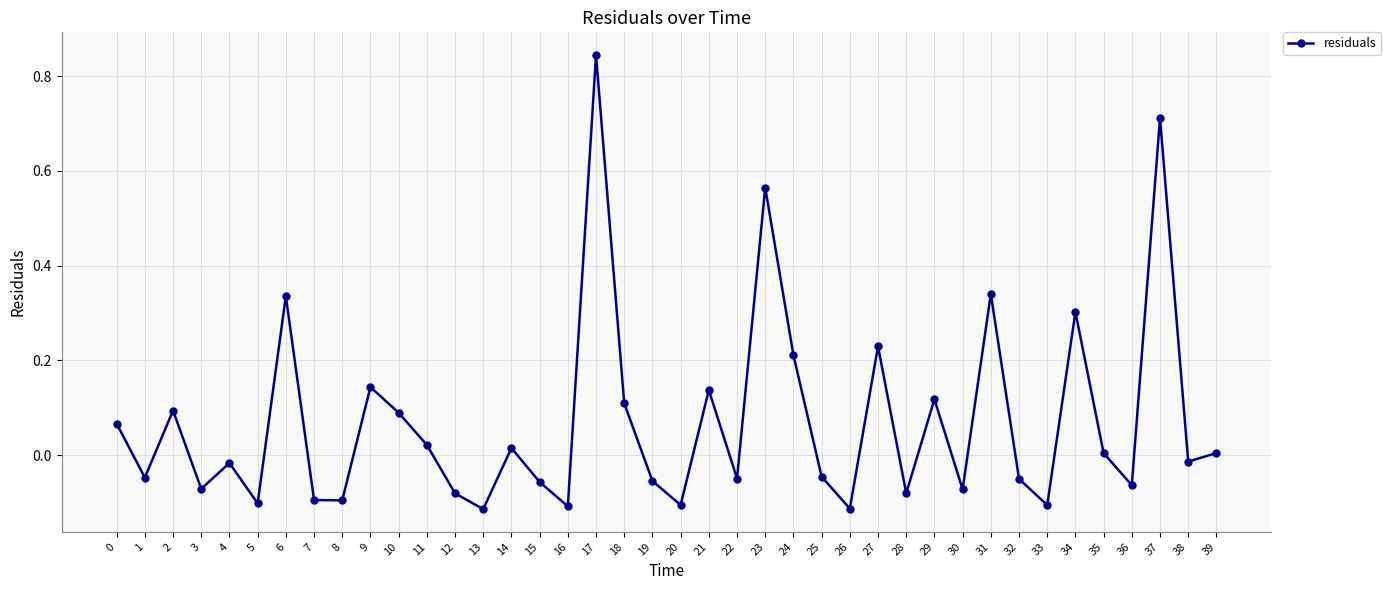

True or false: the data shows -0.1 at 30.

True